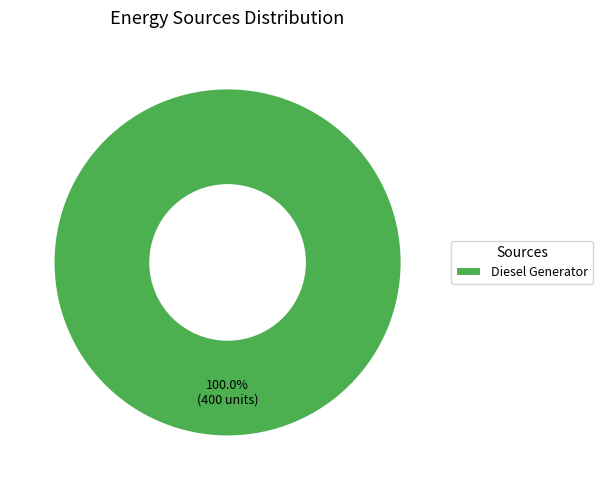

Which slice represents more than half of the pie?

Diesel Generator